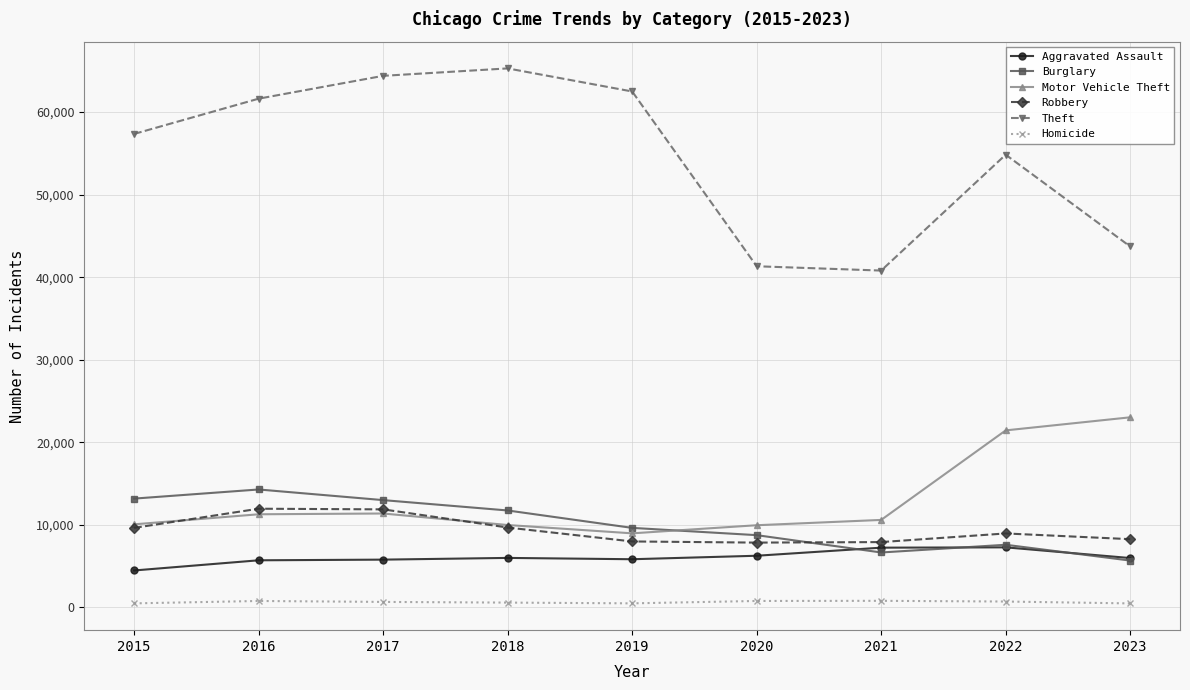

At which label is Theft closest to 53044?

2022